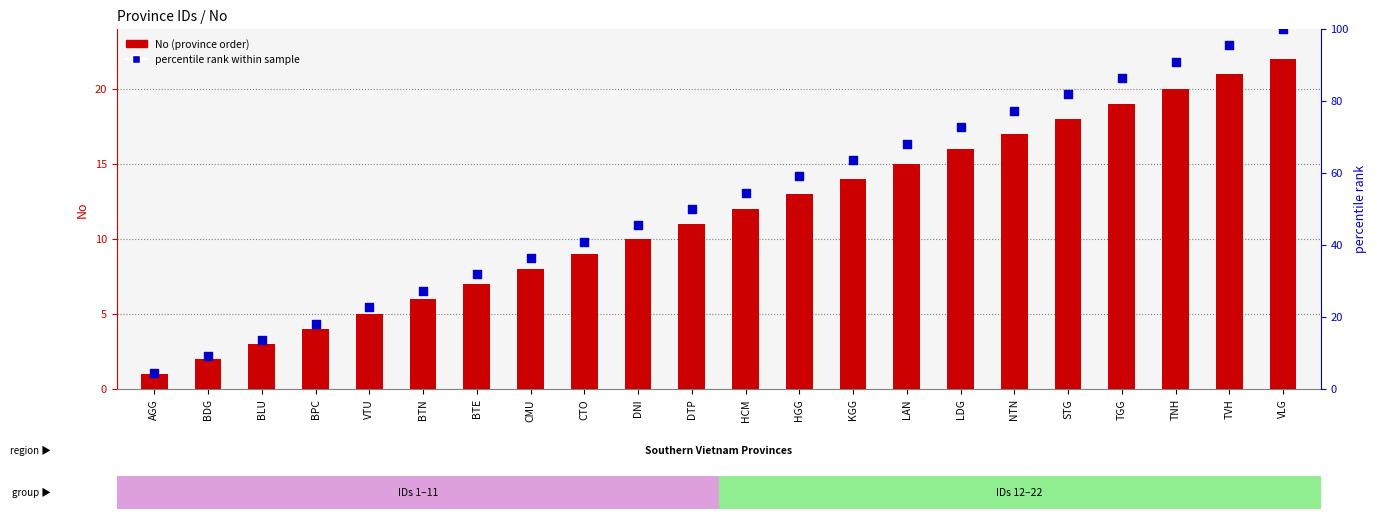

At how many categories does at least one series exceed 2?

22